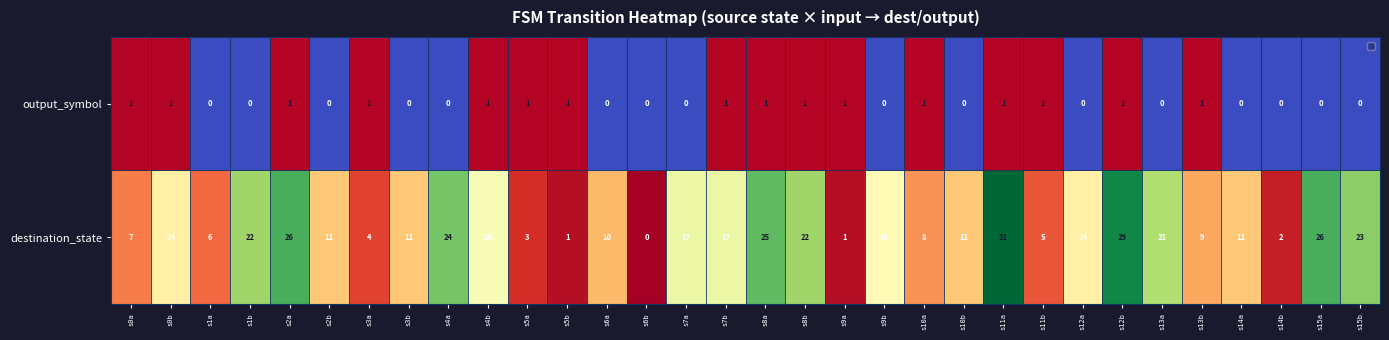

Count the number of data series in this chart.

2